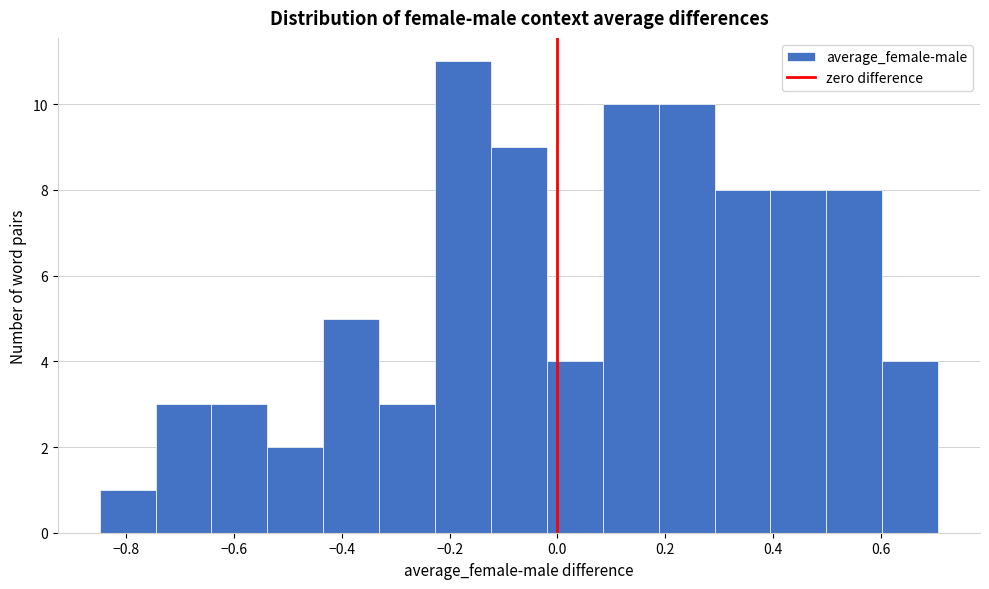

Which range on the x-axis has the tallest bar?

-0.22 to -0.12